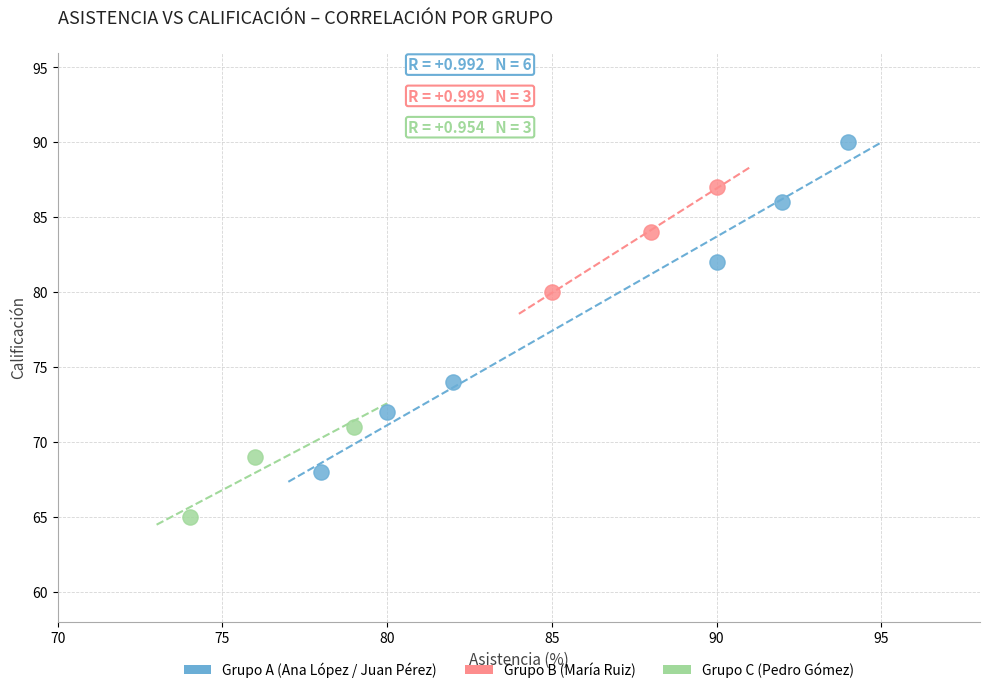

What are all the series names shown in the legend?

Grupo A (Ana López / Juan Pérez), Grupo B (María Ruiz), Grupo C (Pedro Gómez)